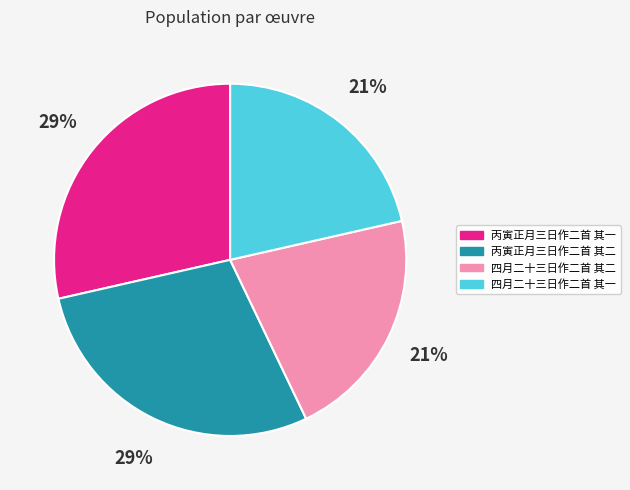

Approximately how many times larger is the value at 四月二十三日作二首 其一 compared to 四月二十三日作二首 其二?

1.0